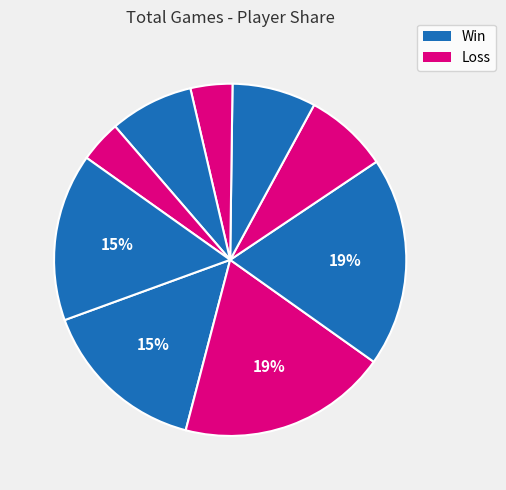

How many segments does this pie chart have?

9